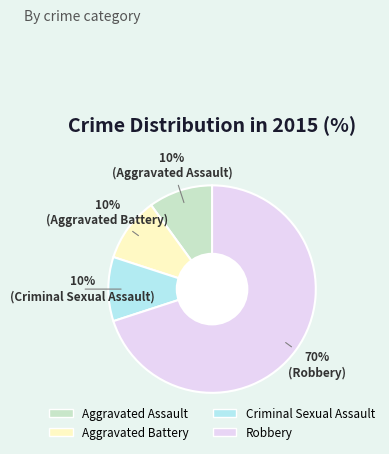

What percentage is the Aggravated Assault slice, to the nearest percent?

10%